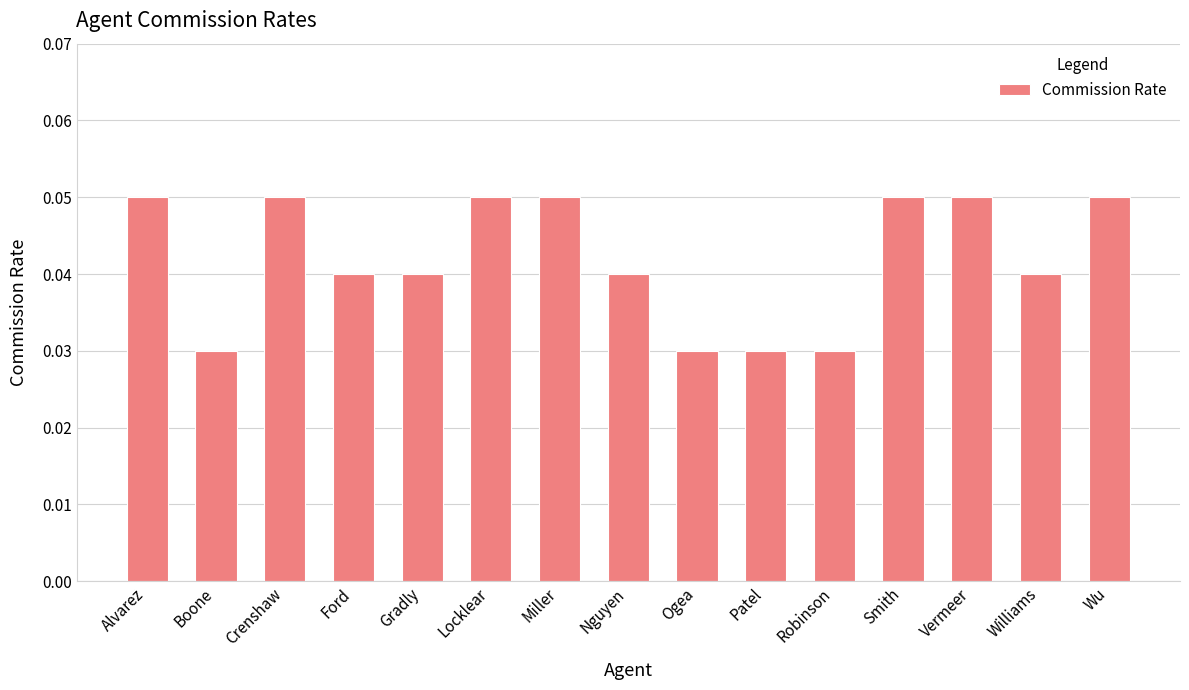

Count the values in the range 0 to 1.

15